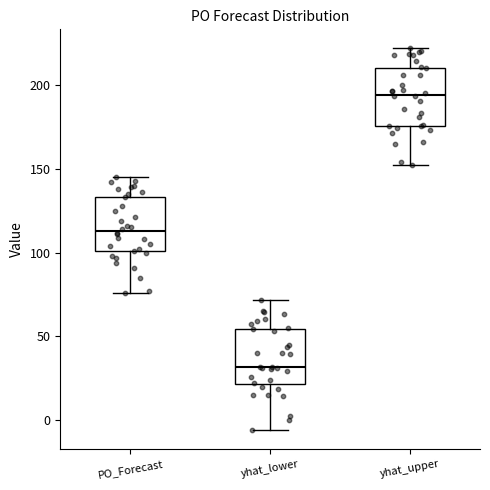

Reading left to right, transcribe this box plot: for each box, give where its median line is, the range the box spans, and where its two whiskers end, as read against the y-axis. The values are not printed on the chart, so give them approximately, as read against the axis.

PO_Forecast: median 115, box 100 to 135, whiskers 75 to 145
yhat_lower: median 30, box 20 to 55, whiskers -5 to 70
yhat_upper: median 195, box 175 to 210, whiskers 150 to 220